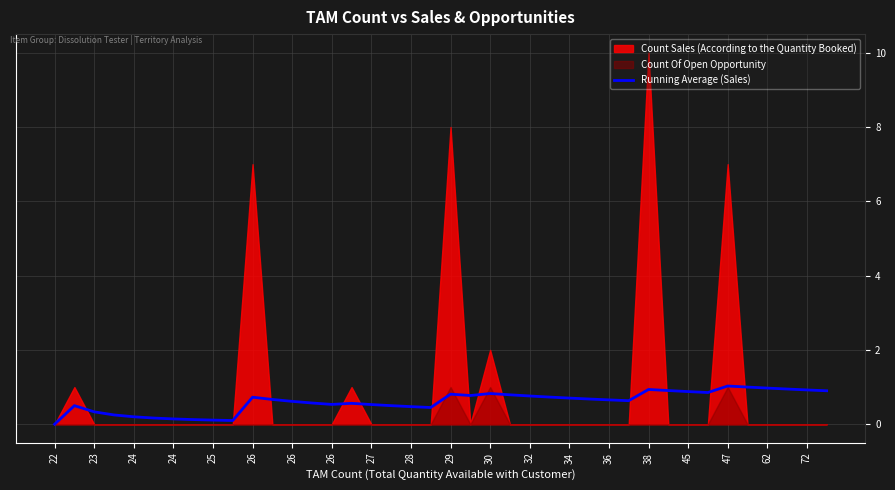

Read the value at 30.

0.7